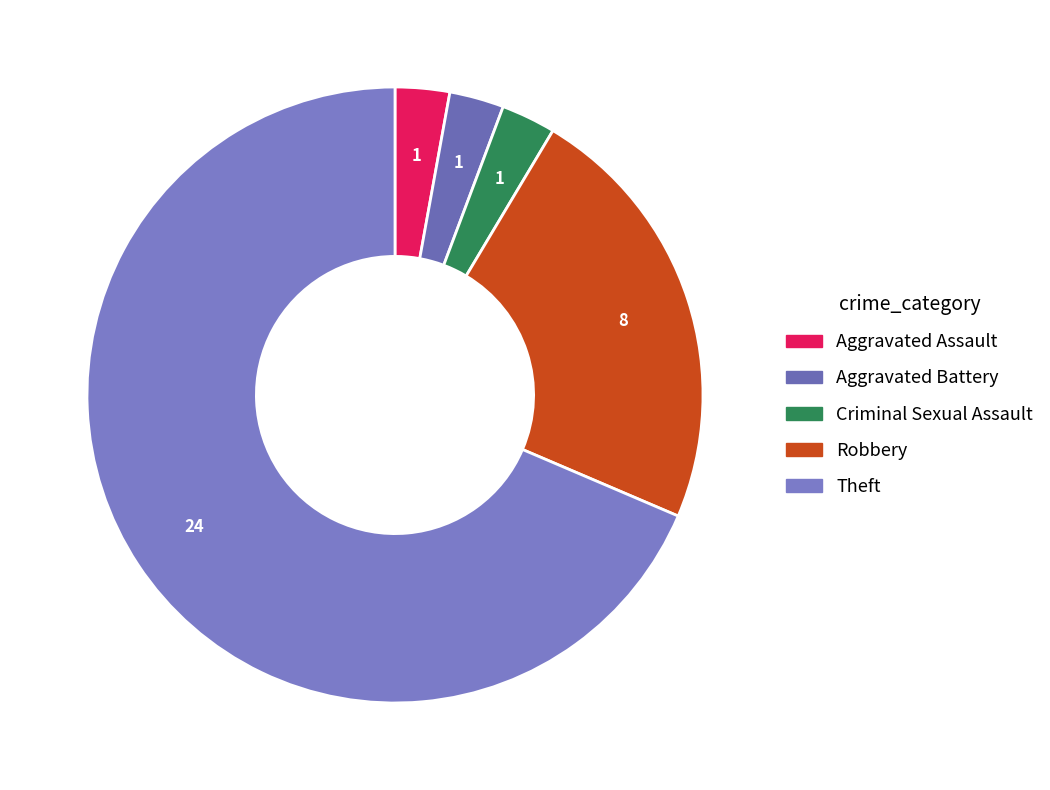

How much of the chart is everything except Theft?

31.4%